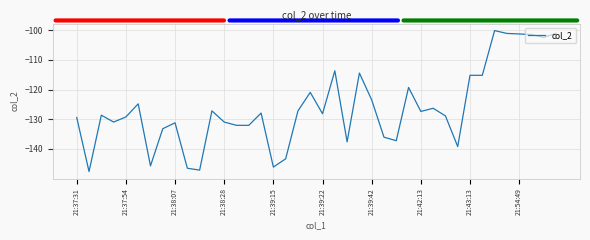

What is the maximum value shown in the chart?

-100.2